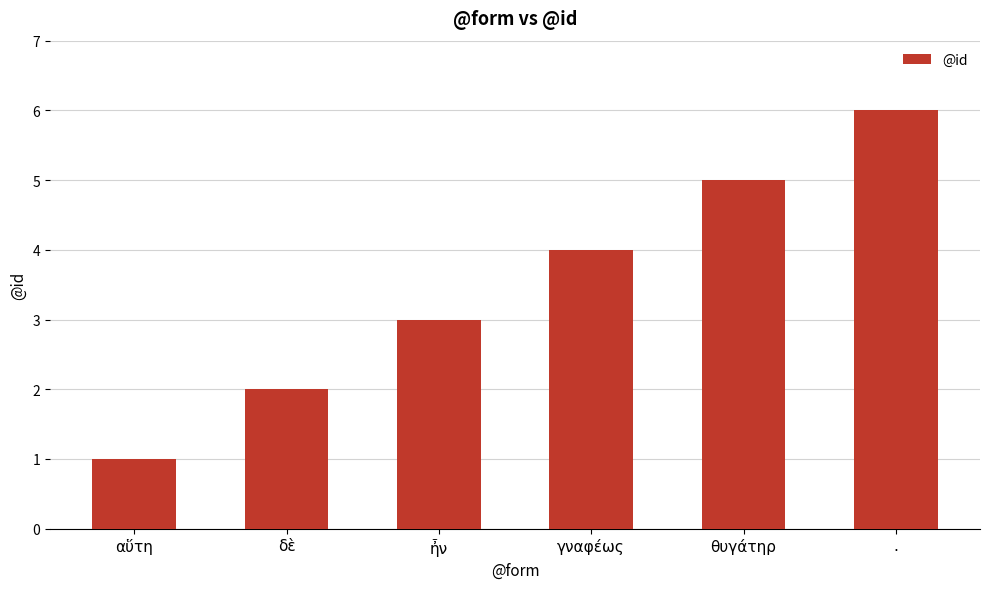

What is the maximum value shown in the chart?

6